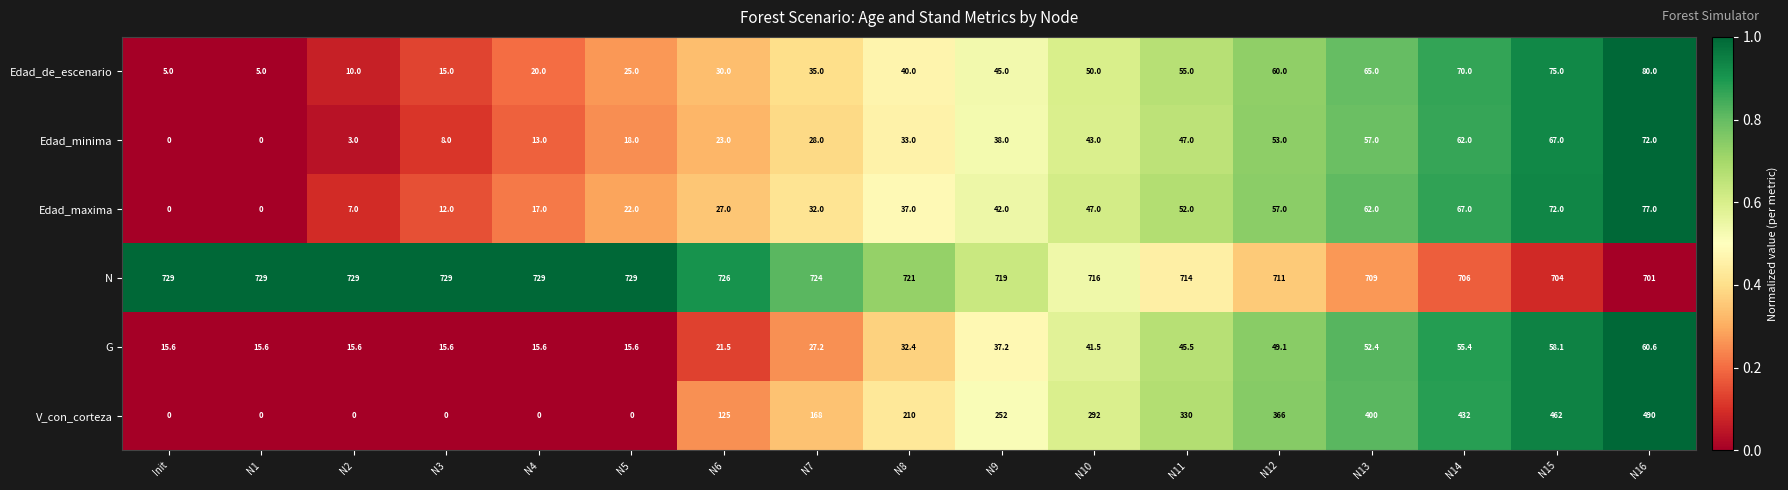

The value of Edad_maxima at N5 is 22.0. True or false?

True